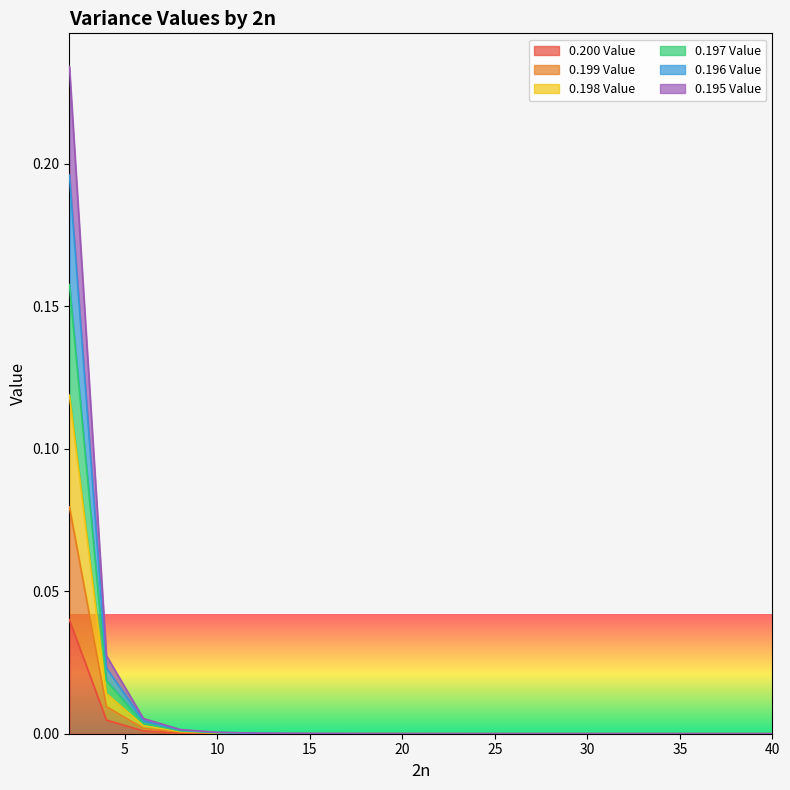

Where is 0.196 Value nearest to the value 0?

40